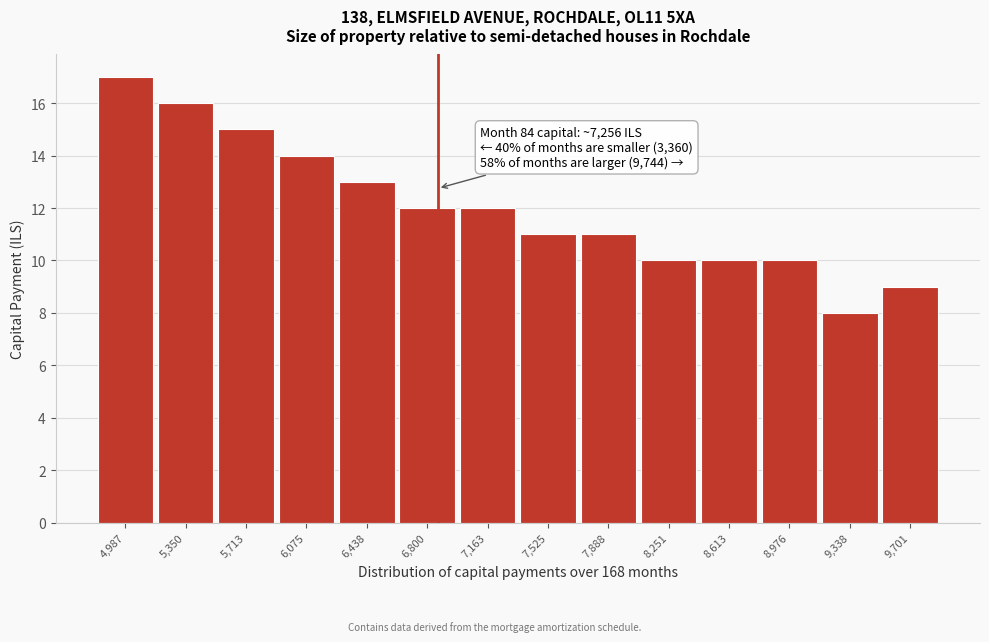

Reading right to left, list all the values displayed in this chart.

9	8	10	10	10	11	11	12	12	13	14	15	16	17